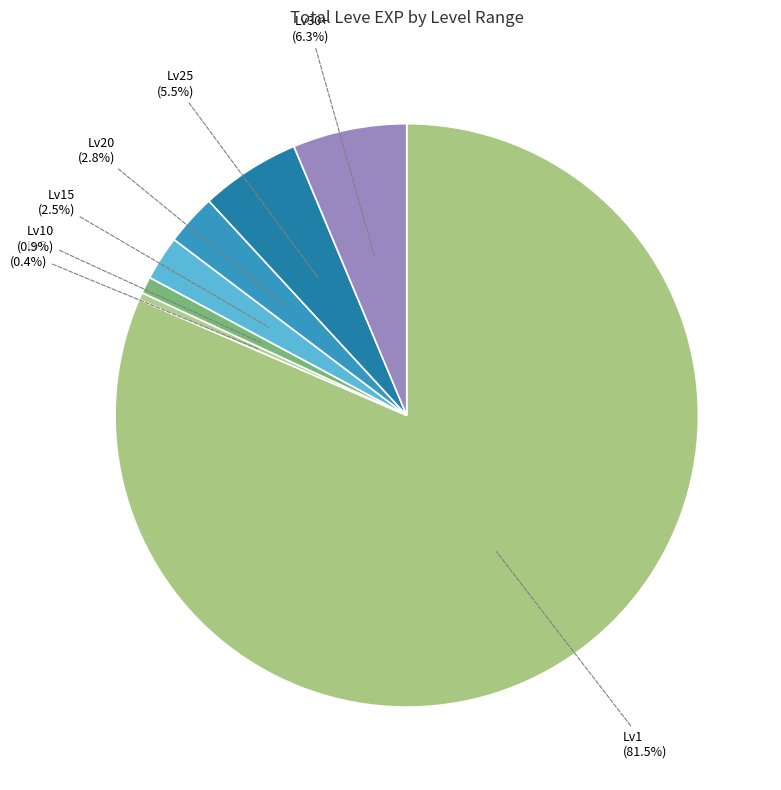

Count the number of slices in the pie.

7